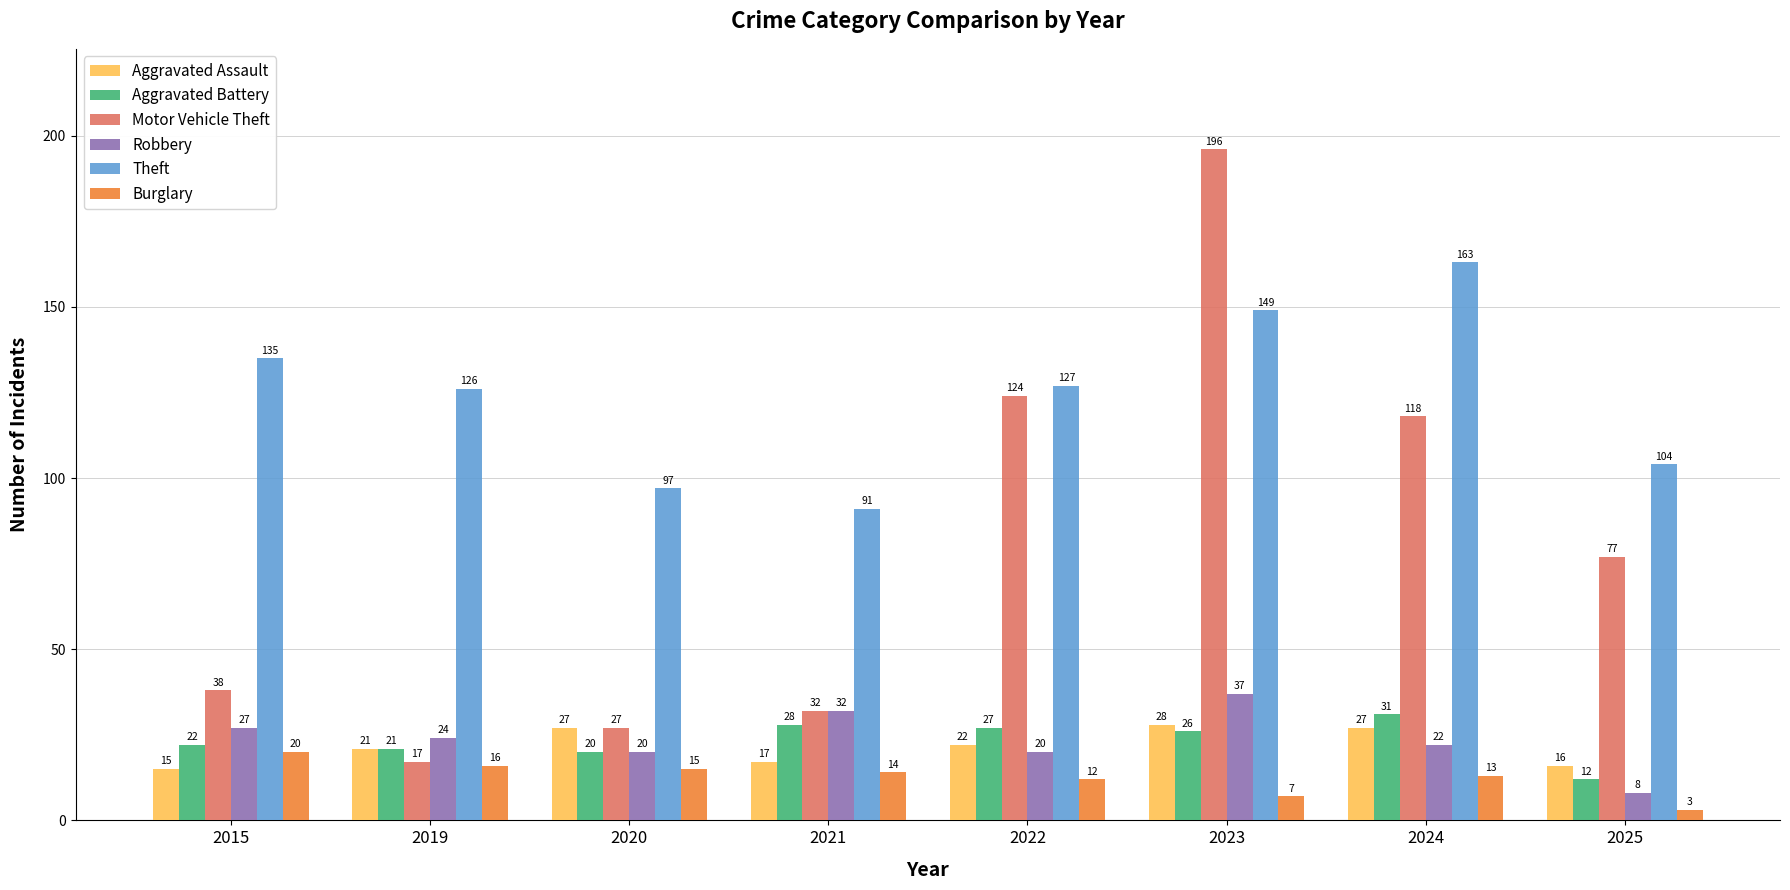

What is the greatest value displayed?

196